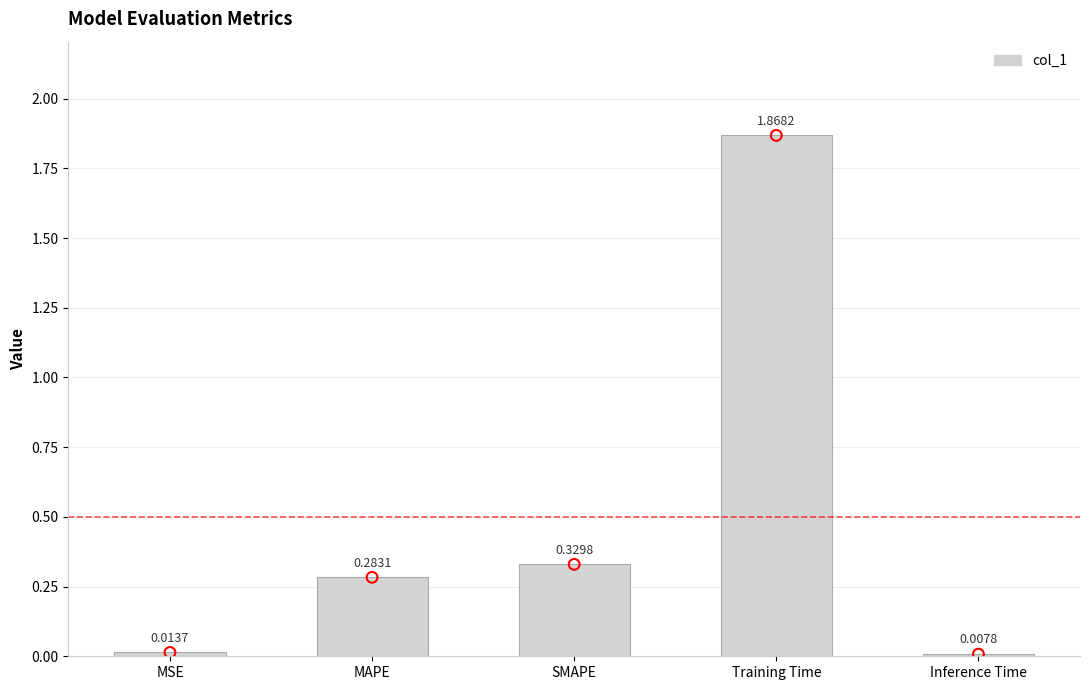

Between Training Time and MAPE, which is larger?

Training Time